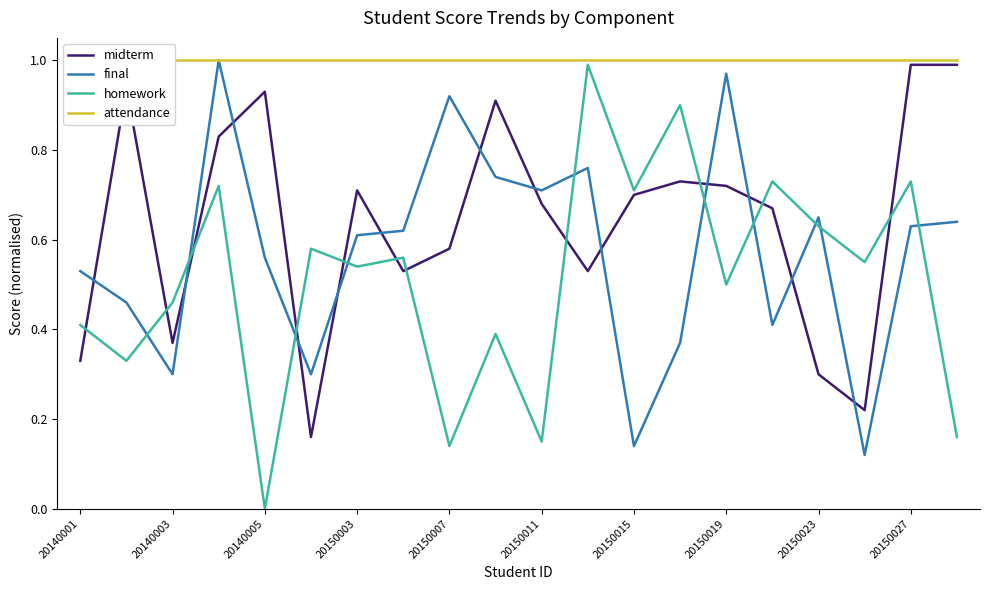

Is the value of midterm at 20150027 greater than the value of final at 20150015?

Yes